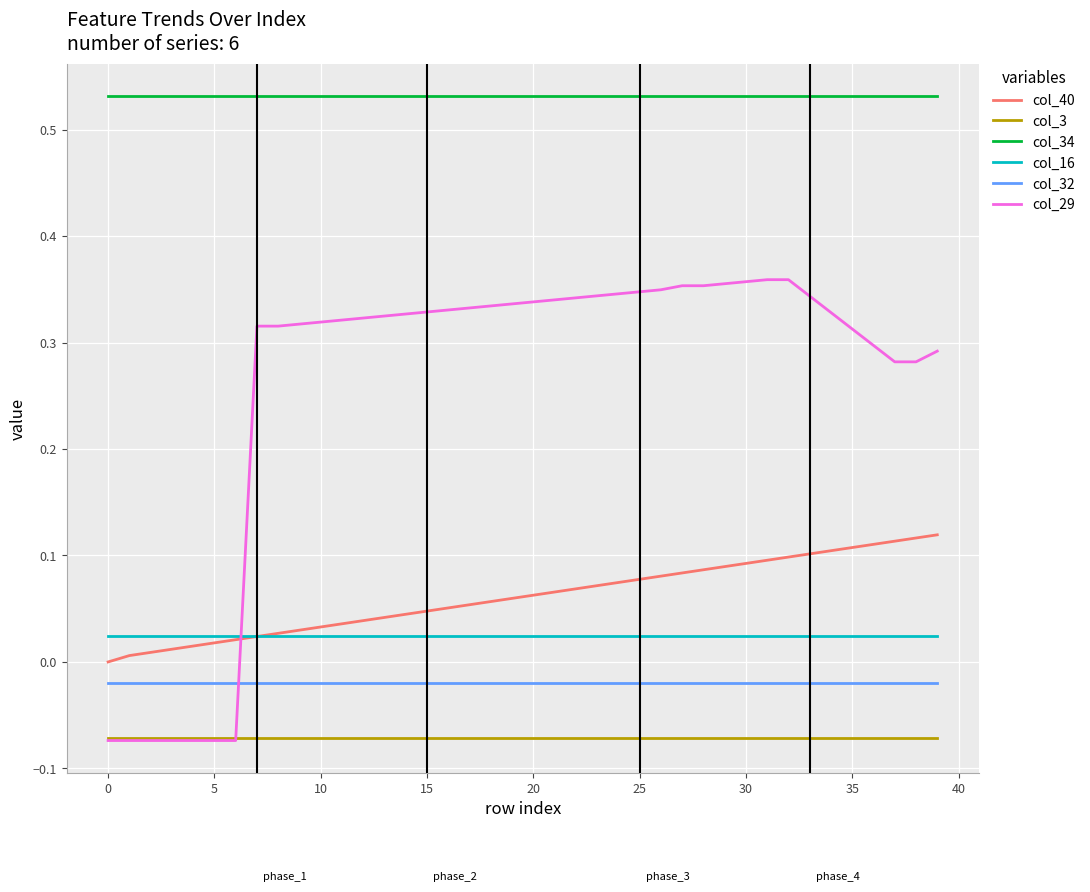

Does the chart have visible grid lines?

Yes